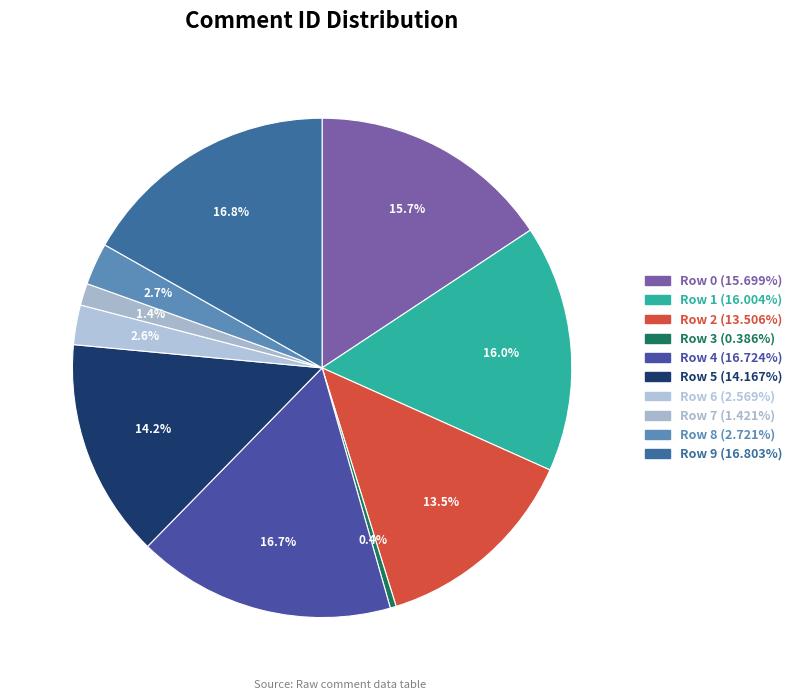

How many slices are in this pie chart?

10